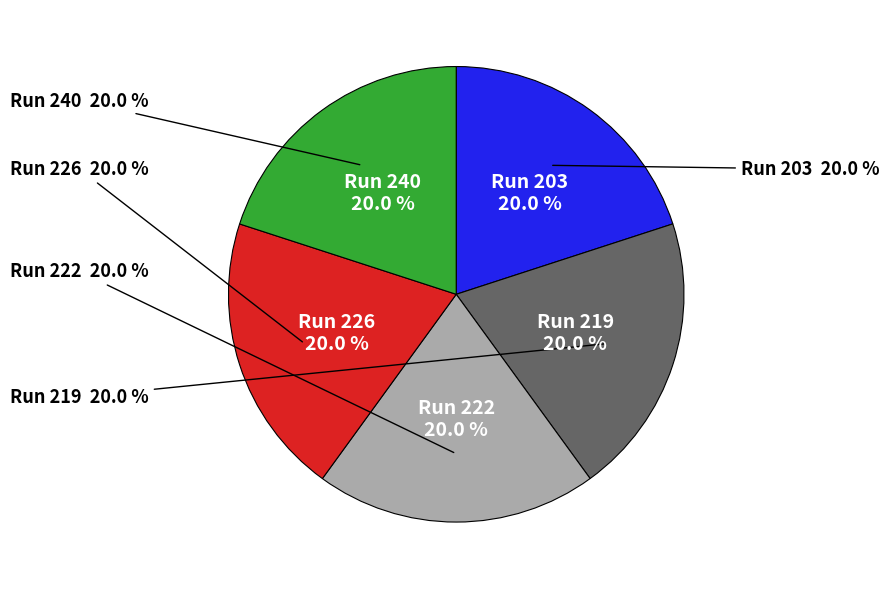

How many segments does this pie chart have?

5